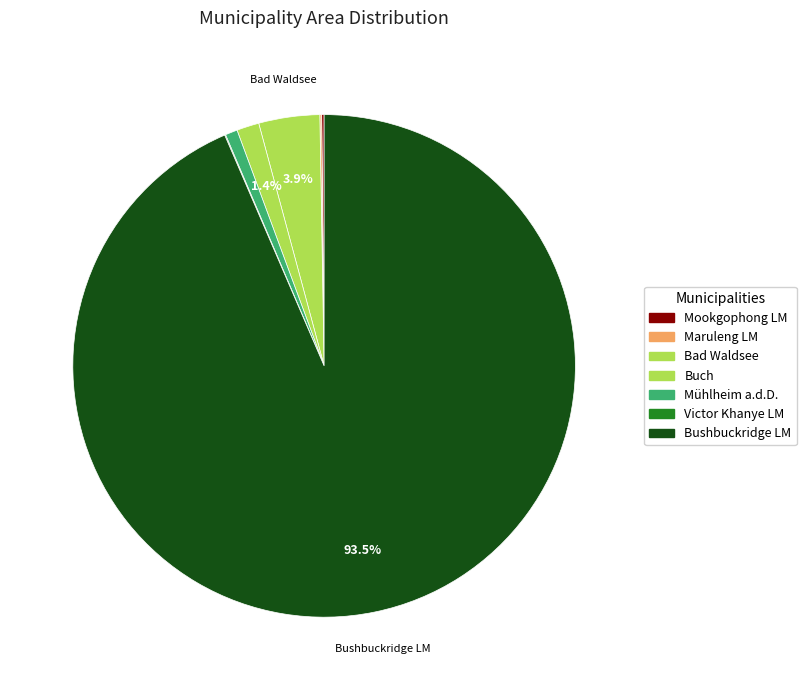

To the nearest percent, what is the average slice percentage?

14%